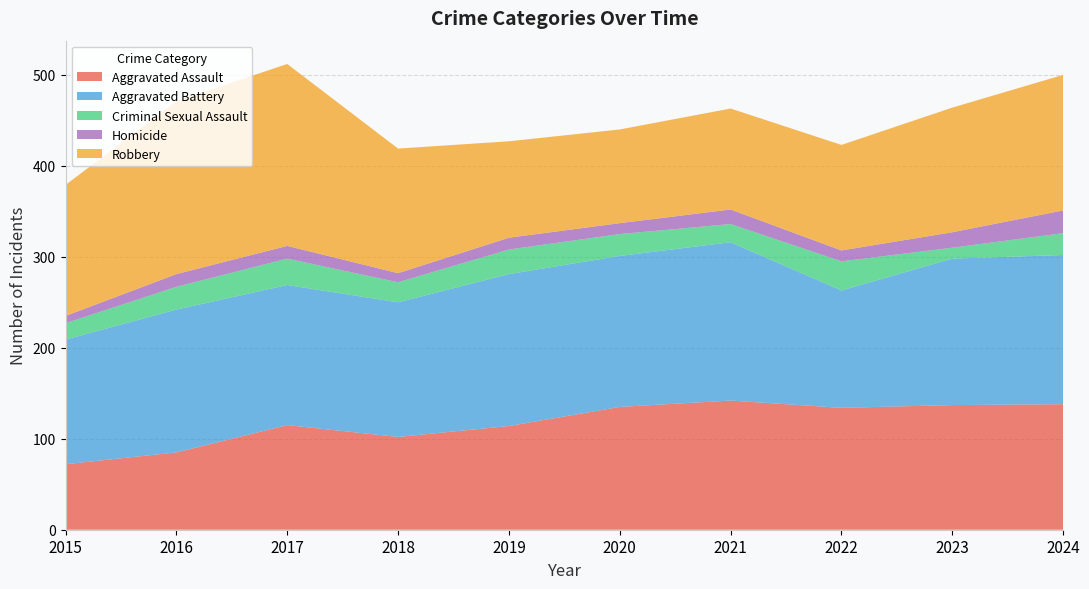

Reading left to right, extract all data points from this chart.

Aggravated Assault: 72	85	115	102	114	135	142	134	137	138
Aggravated Battery: 137	157	154	148	167	166	174	129	161	164
Criminal Sexual Assault: 18	25	29	22	27	24	20	32	12	24
Homicide: 8	14	14	10	13	12	16	12	17	25
Robbery: 144	190	200	137	106	103	111	116	137	149